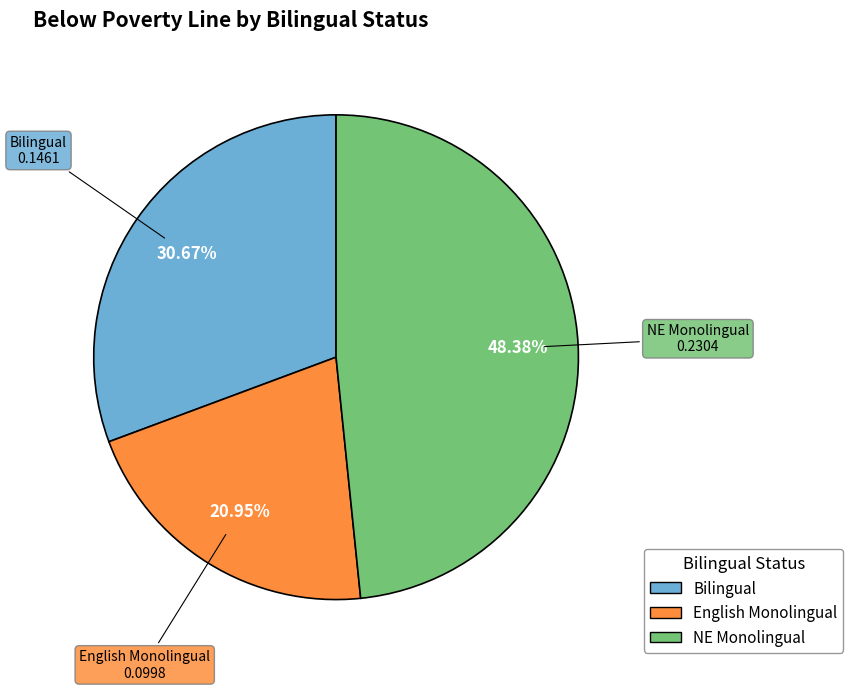

Does any single category account for the majority?

No